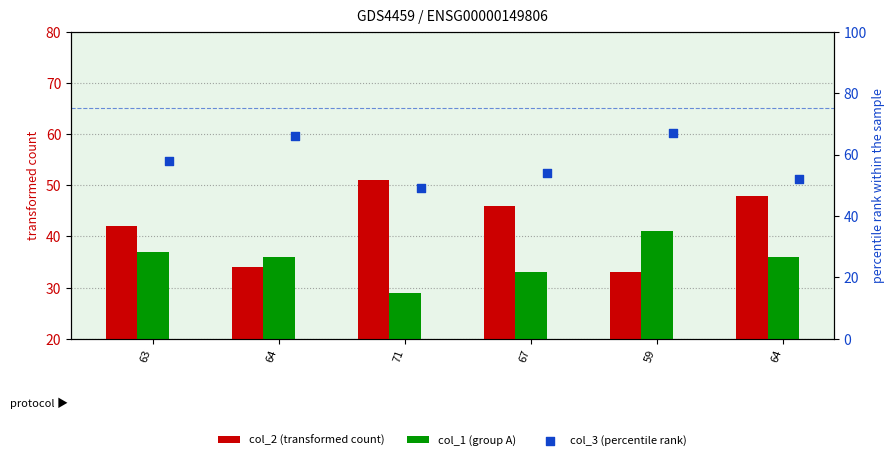

Which series reaches the maximum Y coordinate?

col_3 (percentile rank)